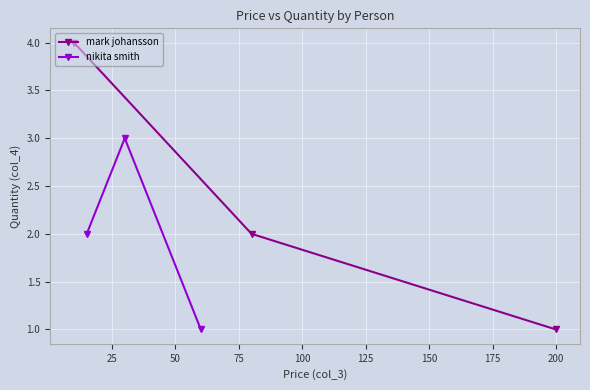

What is the average value of the nikita smith series?

2